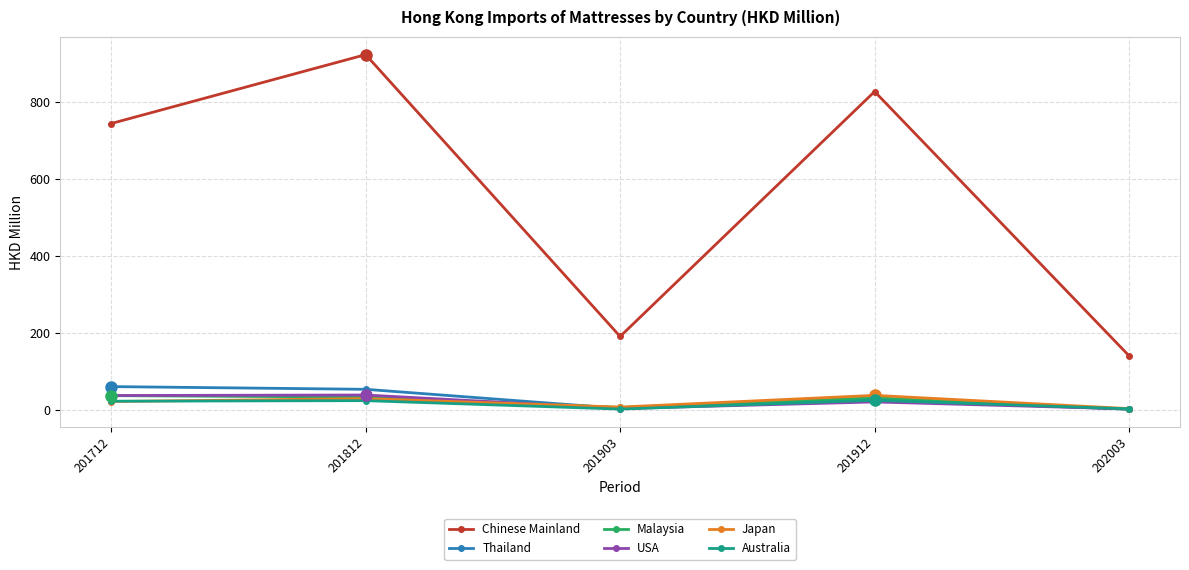

What is the difference between the second highest and second lowest values in the Thailand series?

49.6